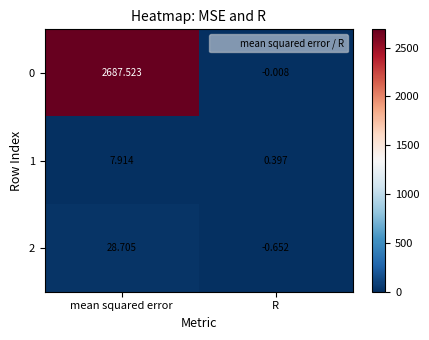

What is the spread (max minus min) of values at mean squared error?

2679.6